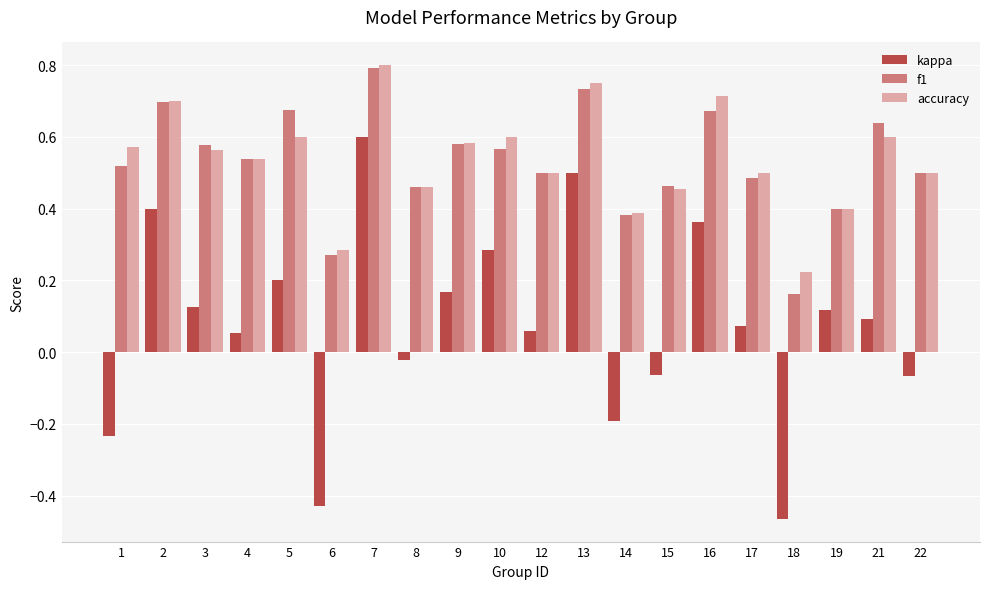

Is it true that accuracy equals 0.8 at 4?

False